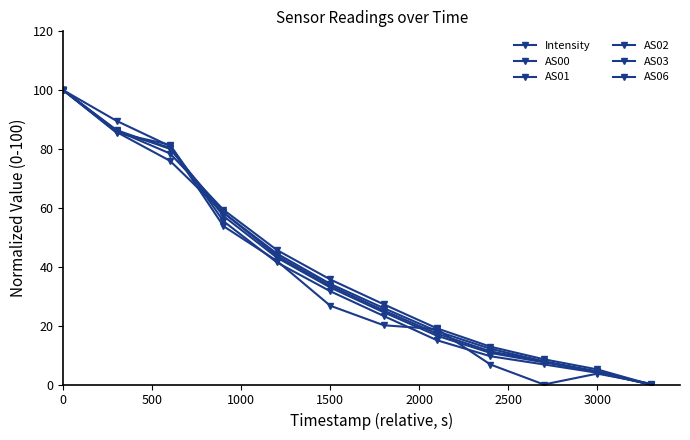

How many values in the AS06 series exceed 31?

6